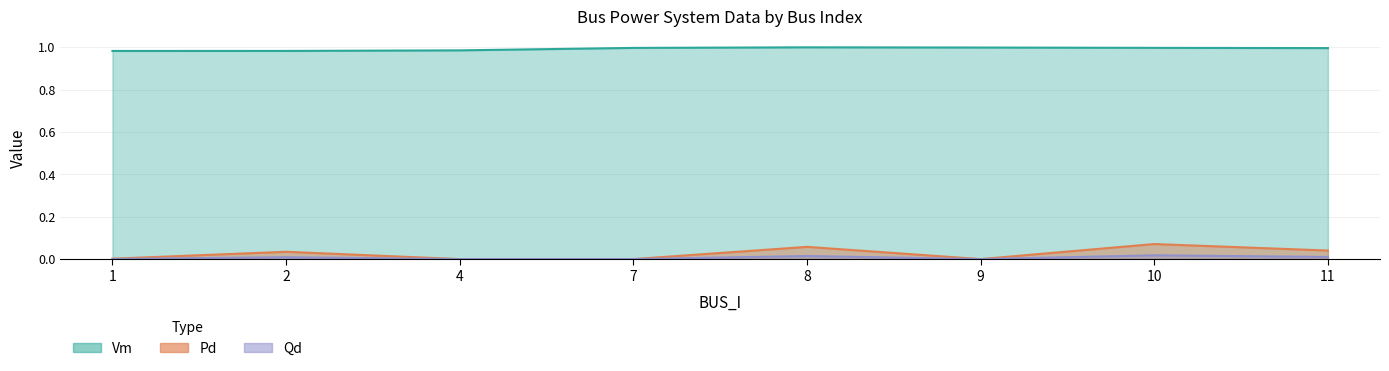

Reading left to right, extract all data points from this chart.

Vm: 1=1.0	2=1.0	4=1.0	7=1.0	8=1.0	9=1.0	10=1.0	11=1.0
Pd: 1=0.0	2=0.0	4=0.0	7=0.0	8=0.1	9=0.0	10=0.1	11=0.0
Qd: 1=0.0	2=0.0	4=0.0	7=0.0	8=0.0	9=0.0	10=0.0	11=0.0